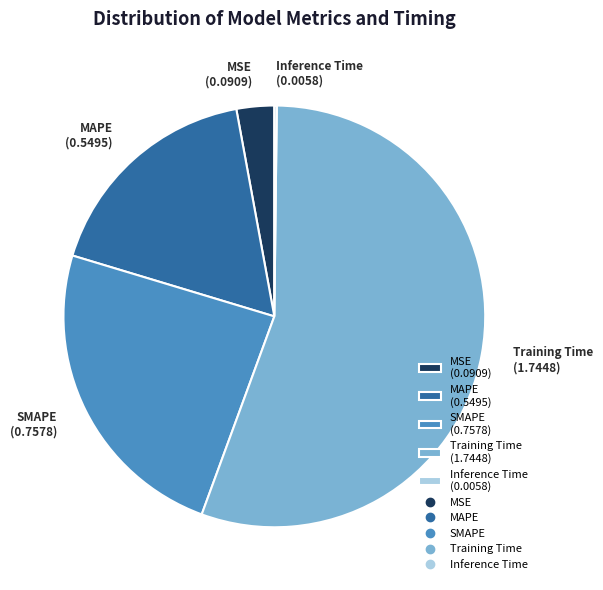

True or false: Training Time (1.7448) accounts for 55% of the total.

True